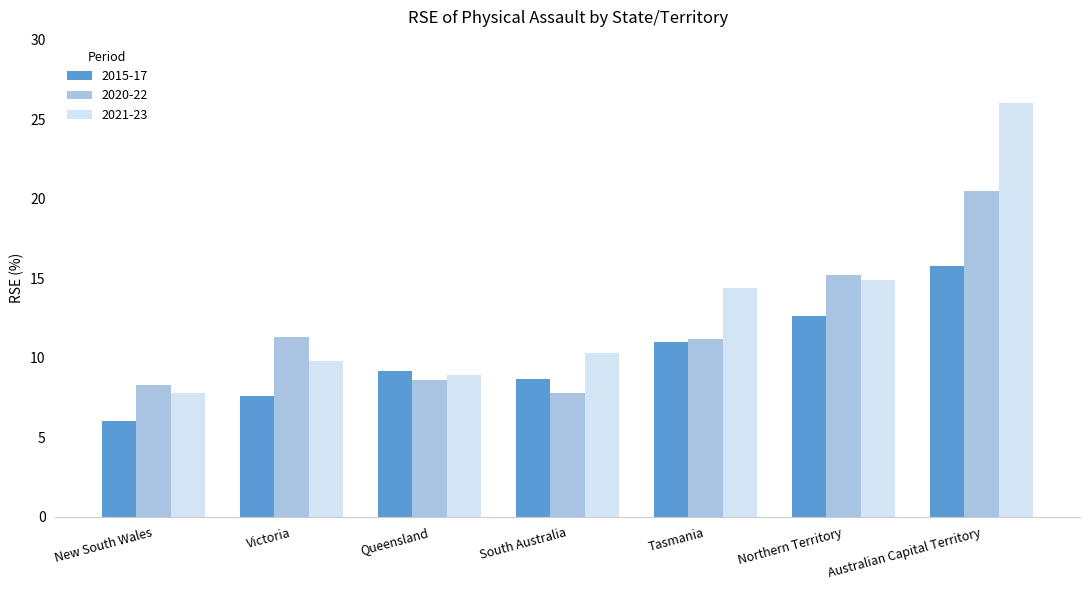

Rank the series at Australian Capital Territory from highest to lowest value.

2021-23, 2020-22, 2015-17